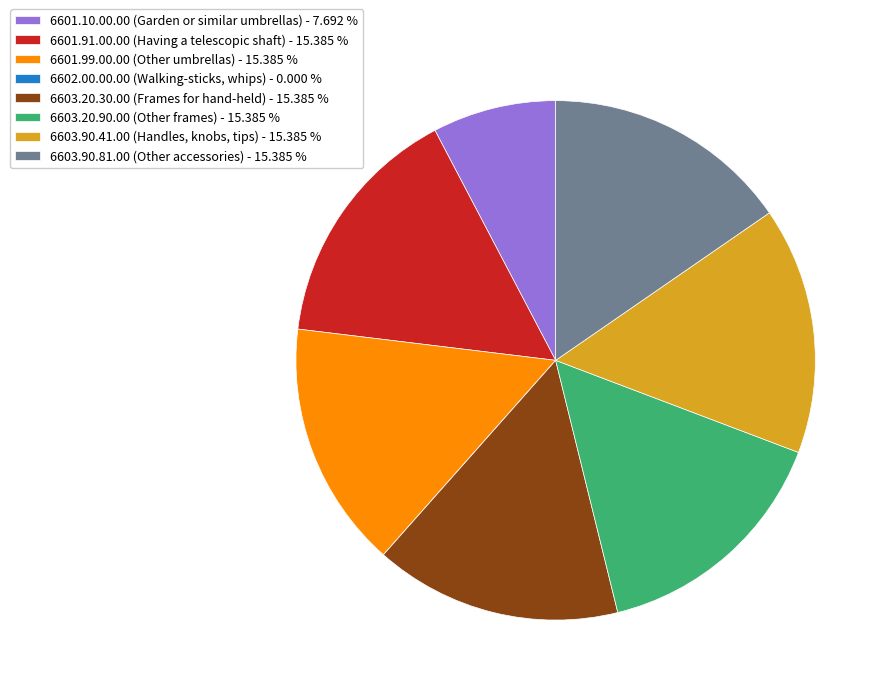

Is 6603.20.30.00 (Frames for hand-held) - 15.385 % the majority of the pie?

No